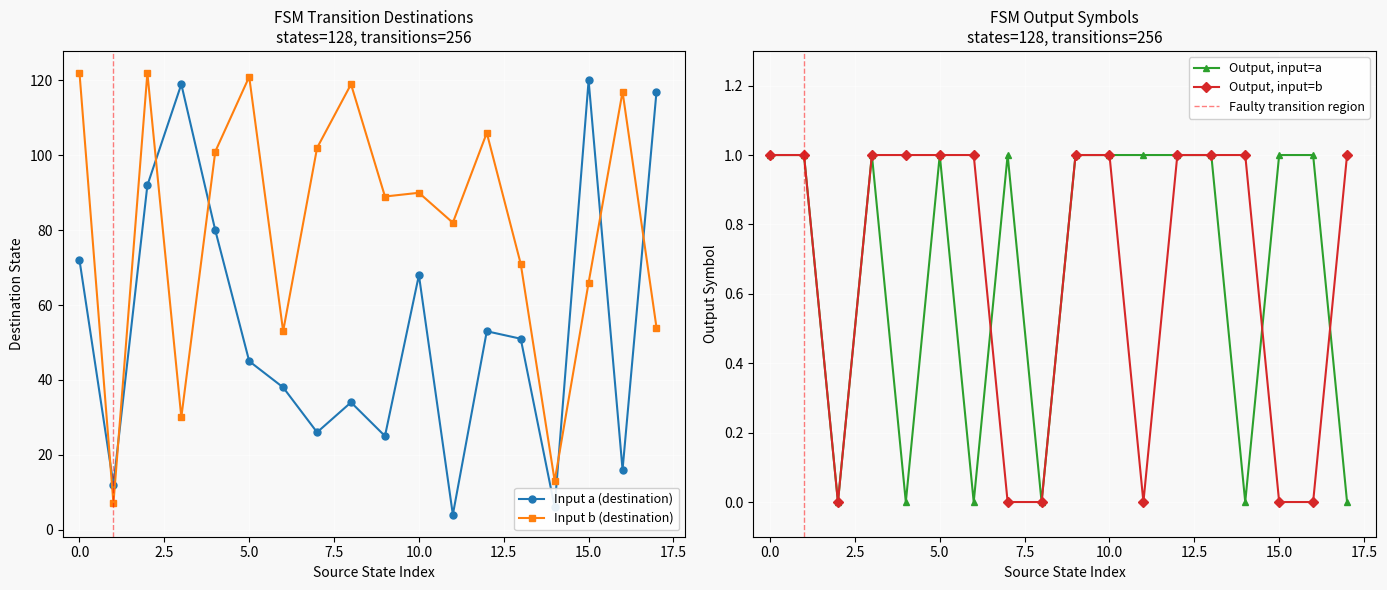

In input_symbol_b, how many points are lower than both neighbors (excluding endpoints)?

6